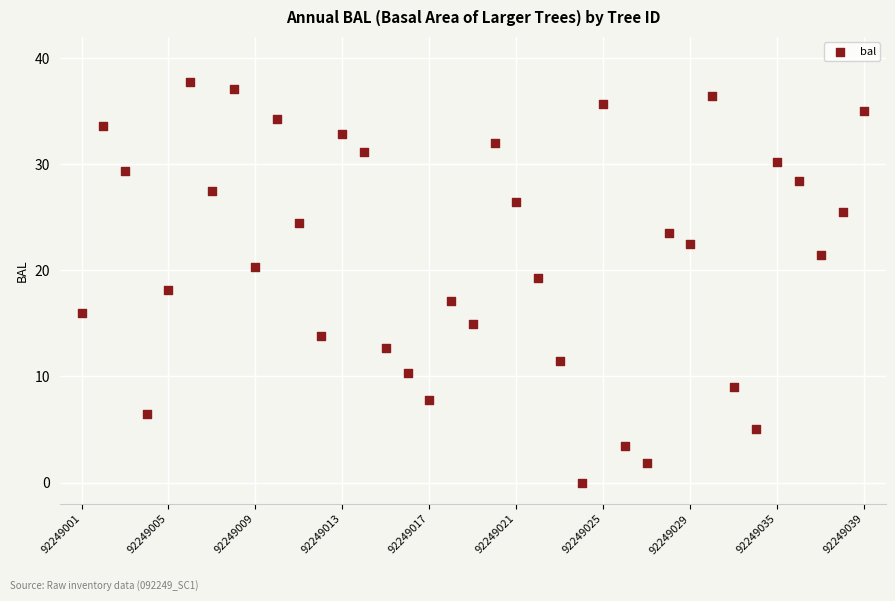

What is the range of Y values (max minus min)?

37.7